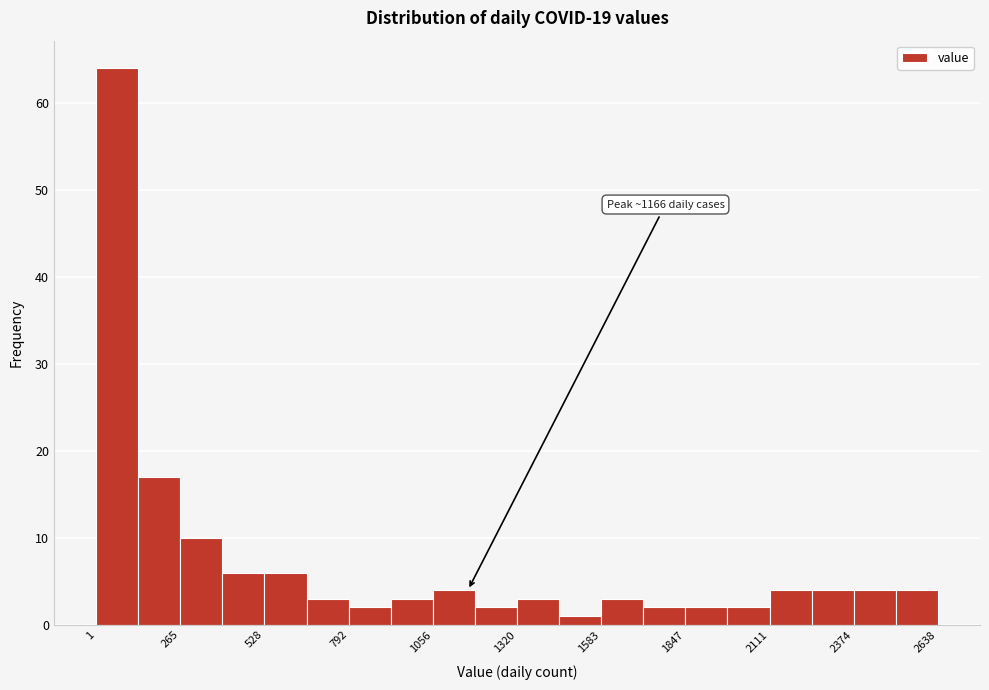

Read against the x-axis, roughly where is the centre of the tallest bar?

50